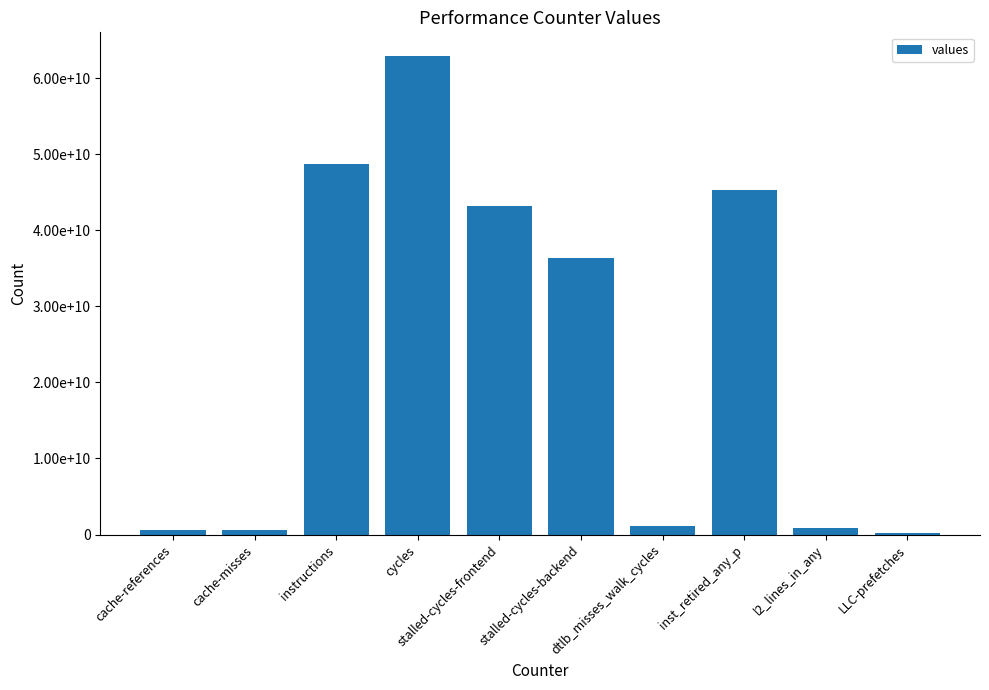

What is the label of the 3rd bar from the left?

instructions